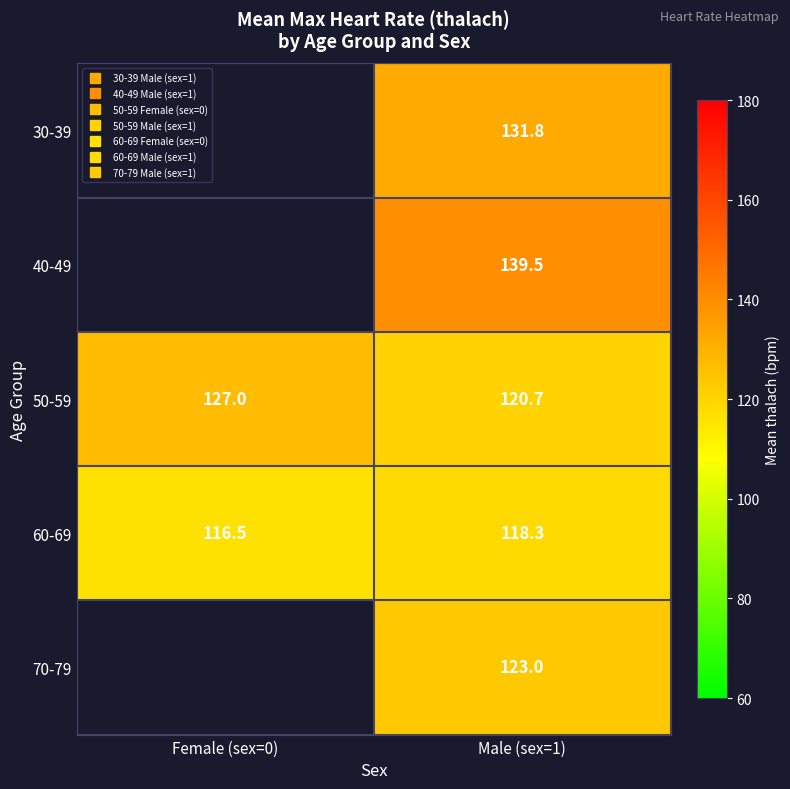

The value of 60-69 at Male (sex=1) is 118.3. True or false?

True